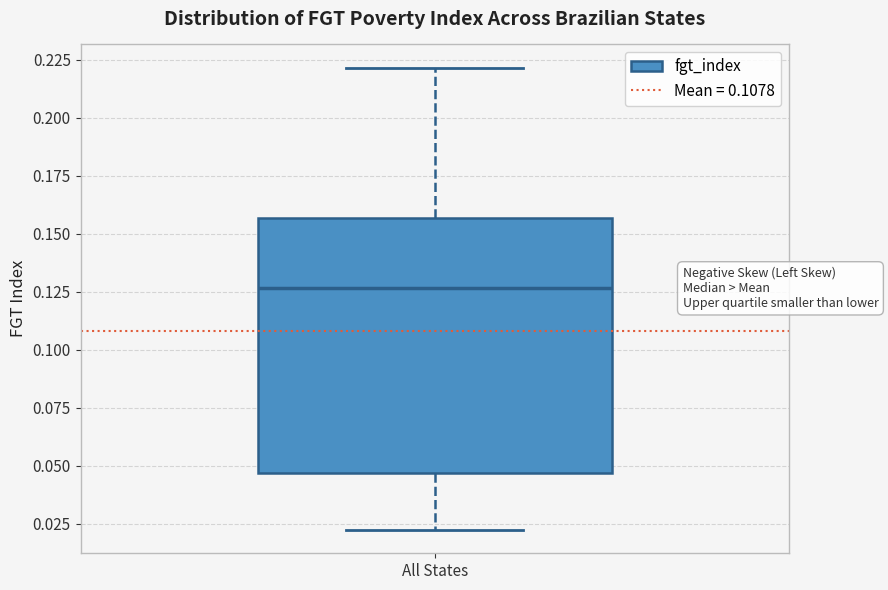

Where is the lower edge of the box for All States on the y-axis? The values are not printed on the chart, so give them approximately, as read against the axis.

0.045